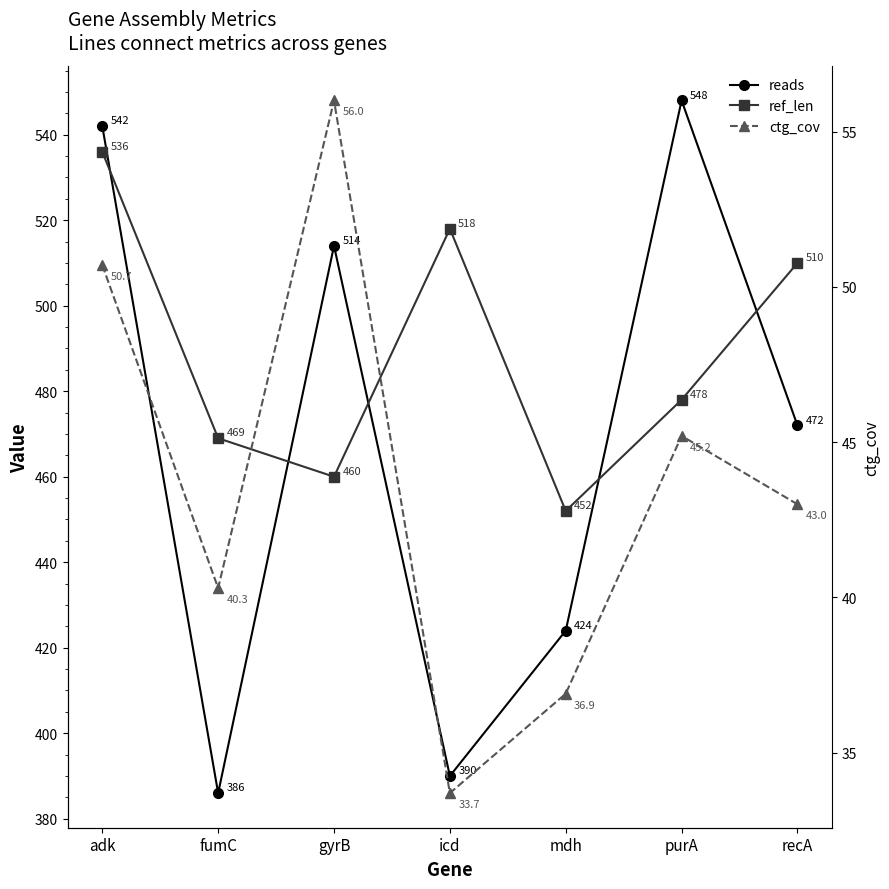

Which series has the largest range (max minus min)?

reads